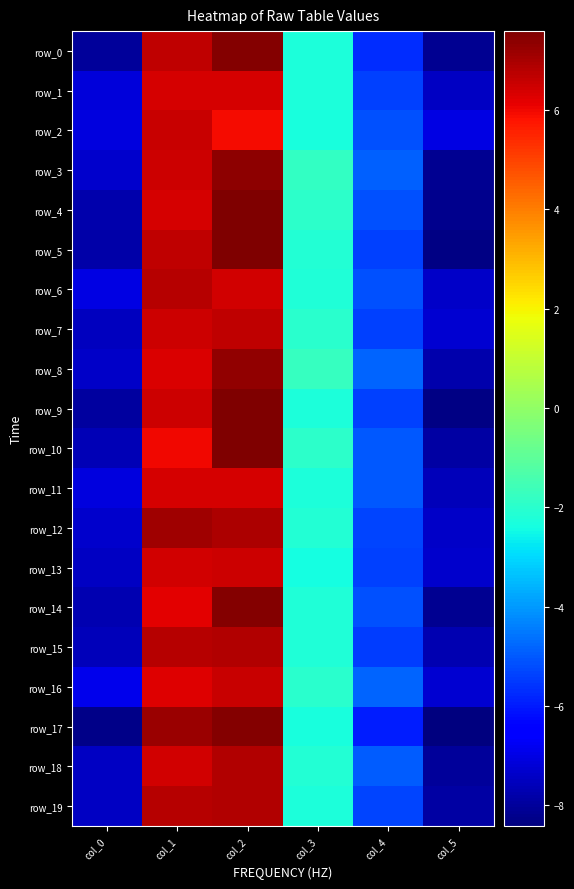

Reading left to right, transcribe all the data shown in this chart.

row_0: -80426939.7	66770824.3	74944986.2	-22677816.3	-56826069.1	-81338484.3
row_1: -71400863.9	63972176.0	63791358.0	-22592370.7	-53847844.1	-74792379.7
row_2: -70796780.1	65396422.6	59080114.3	-23268344.6	-51394450.7	-69799282.1
row_3: -73199644.7	65159003.5	73939467.6	-18469032.3	-49073415.2	-81656028.7
row_4: -77719218.0	64010768.0	75270619.7	-19540713.8	-51392302.2	-81971233.4
row_5: -78500919.3	66649903.5	75648004.7	-21333175.9	-53853158.7	-83269224.8
row_6: -70285911.2	68183452.2	64050861.4	-21960643.5	-51537494.3	-73684521.7
row_7: -75355496.5	65244658.5	66997653.5	-19949082.4	-53932164.8	-72708515.3
row_8: -73783254.3	62939480.6	73104526.1	-17478955.1	-48252247.1	-77484312.7
row_9: -79770490.7	64645740.9	75893628.0	-22659452.9	-54007963.9	-83187672.8
row_10: -76266339.2	59830432.5	75358306.5	-19211098.1	-50050428.9	-78817269.8
row_11: -70471510.5	63520125.9	63972580.4	-22351320.3	-49890314.8	-75760753.2
row_12: -73192969.5	71498090.3	69113833.3	-21607400.1	-53015577.0	-74123644.8
row_13: -74593814.0	64386356.2	65122261.3	-23999927.7	-54074866.1	-73403213.6
row_14: -77083778.0	62083945.7	74828529.3	-22047104.9	-51626136.8	-81636635.5
row_15: -75618278.7	68278739.1	68456843.3	-22245533.3	-54493306.5	-76815648.5
row_16: -68941872.0	62536546.5	65564327.7	-20188458.3	-48197441.0	-72583402.3
row_17: -82744873.2	72007053.1	75198973.6	-23132435.8	-59414945.3	-84180454.1
row_18: -74359149.2	64526577.0	68917924.2	-21284492.1	-49481137.8	-80383524.5
row_19: -74672786.4	67933087.6	68808783.3	-22586842.3	-52981652.9	-78811114.7